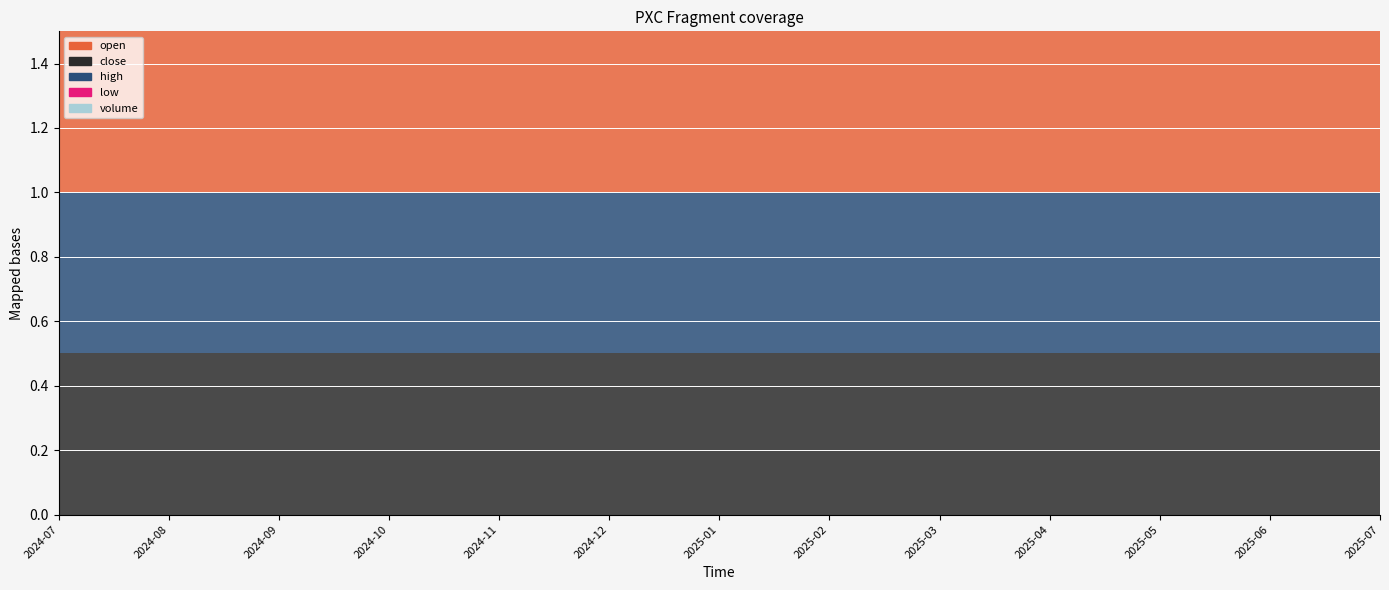

Does the chart display data point markers on the line(s)?

No